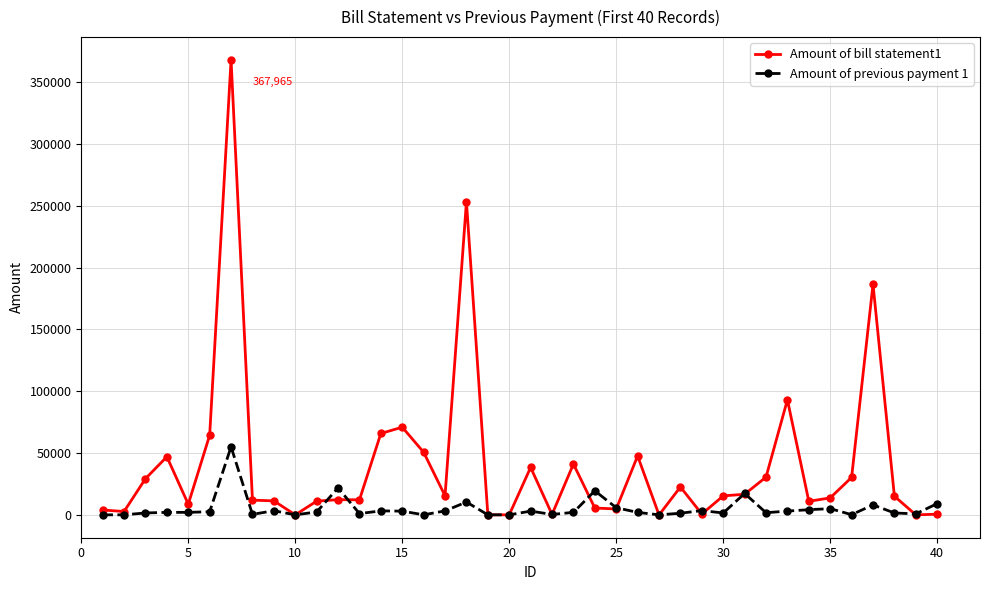

What are all the series names shown in the legend?

Amount of bill statement1, Amount of previous payment 1